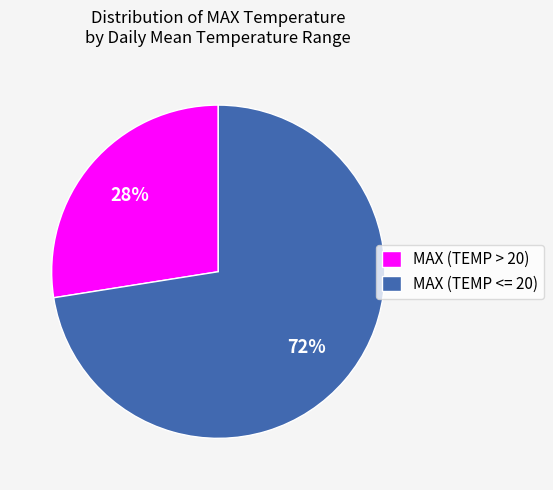

To the nearest percent, what is the combined percentage of MAX (TEMP > 20) and MAX (TEMP <= 20)?

100%